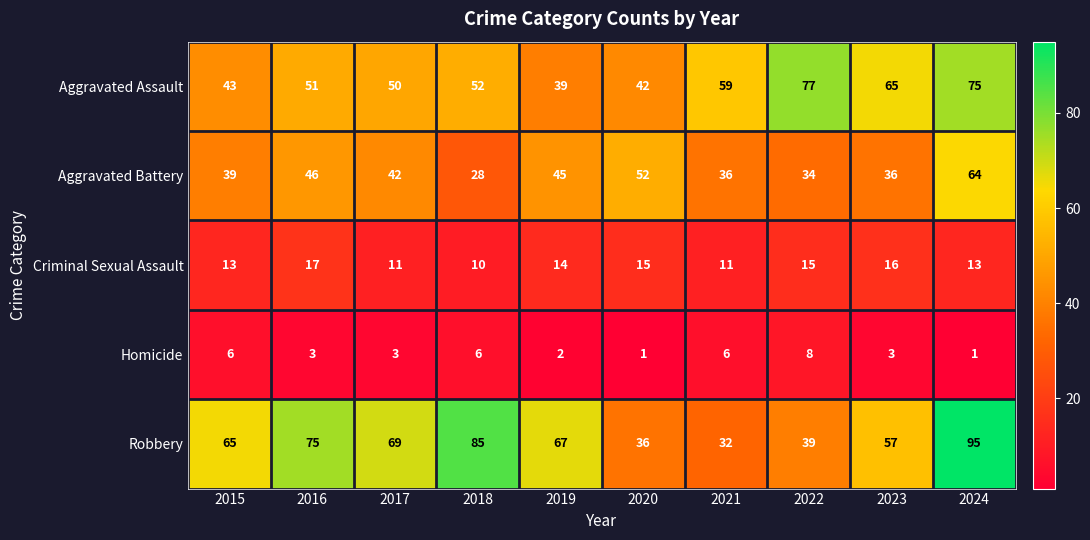

Which label corresponds to the largest value in the chart?

2024